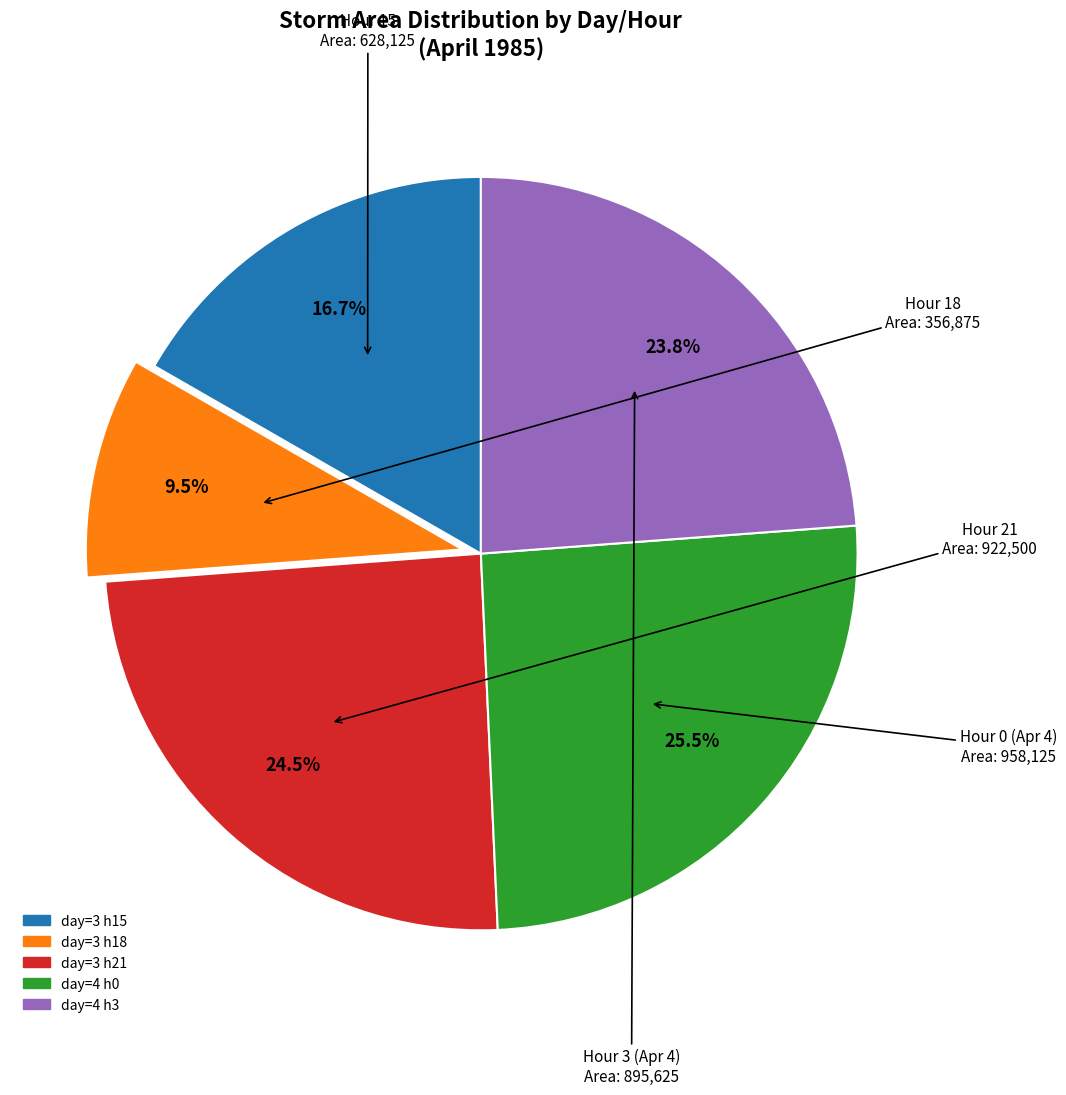

What is the total percentage of day=4 h3 and day=3 h18?

33.3%